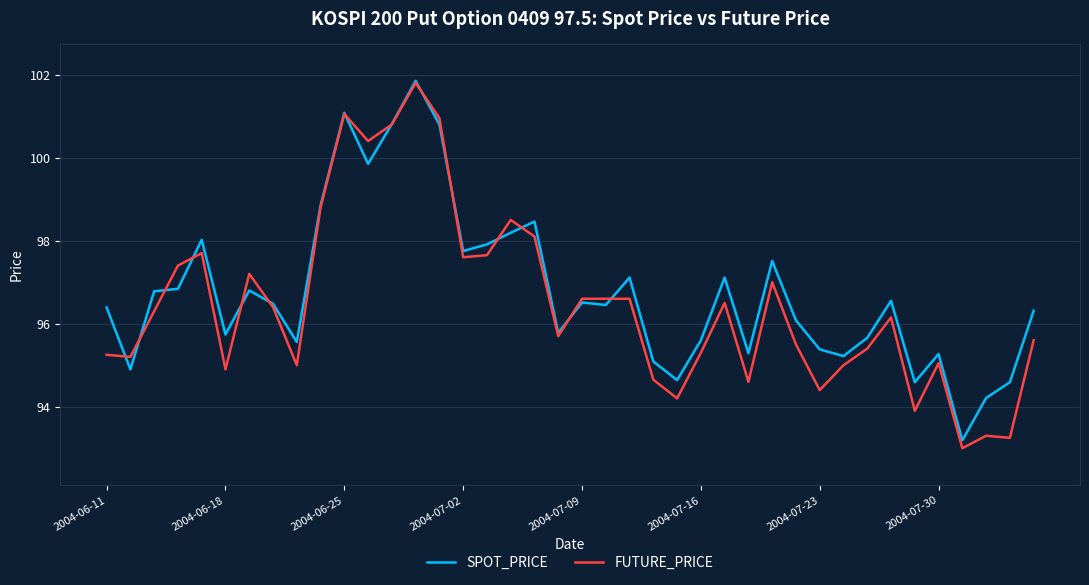

What is the minimum value for FUTURE_PRICE?

93.0